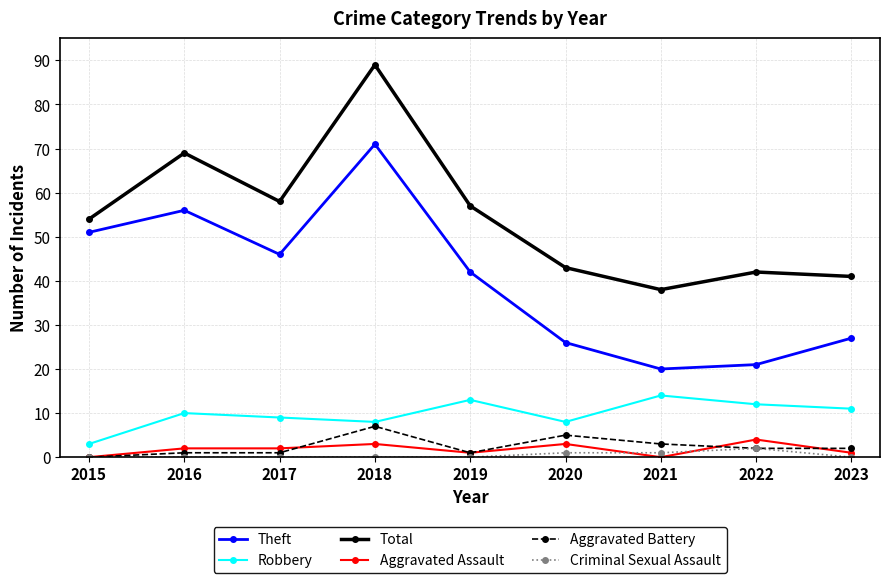

The value of Theft at 2021 is 14. True or false?

False